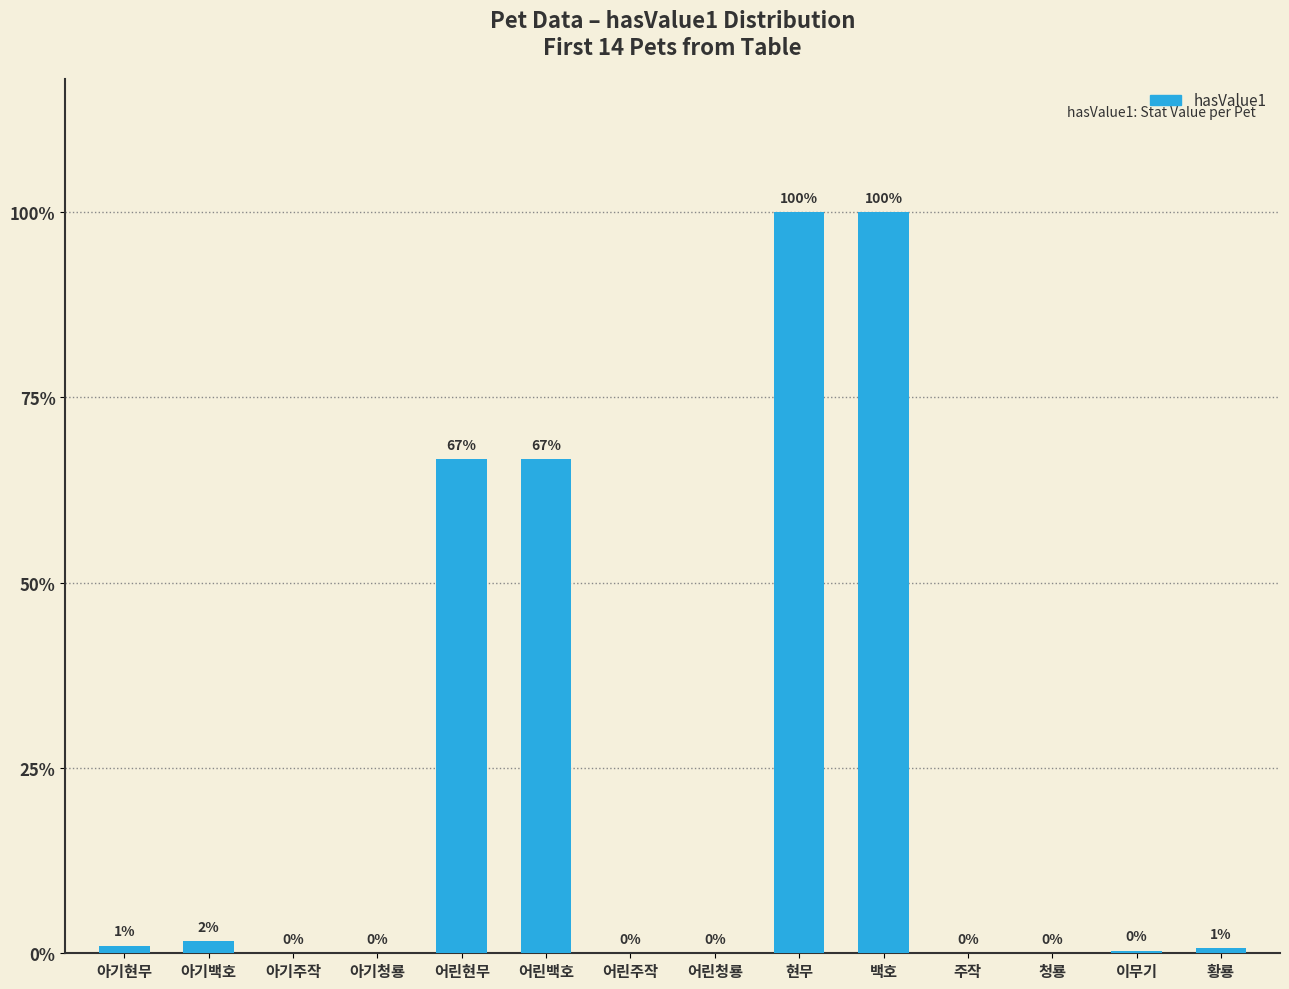

Are the bars horizontal?

No